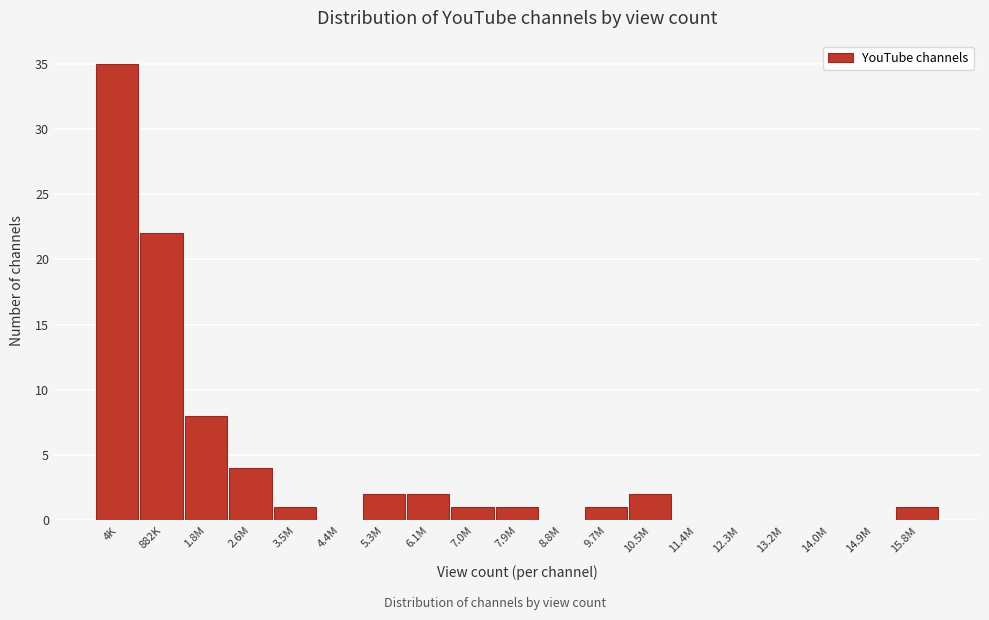

Reading right to left, what are all the values shown in this chart?

15.8M=1	14.9M=0	14.0M=0	13.2M=0	12.3M=0	11.4M=0	10.5M=2	9.7M=1	8.8M=0	7.9M=1	7.0M=1	6.1M=2	5.3M=2	4.4M=0	3.5M=1	2.6M=4	1.8M=8	882K=22	4K=35